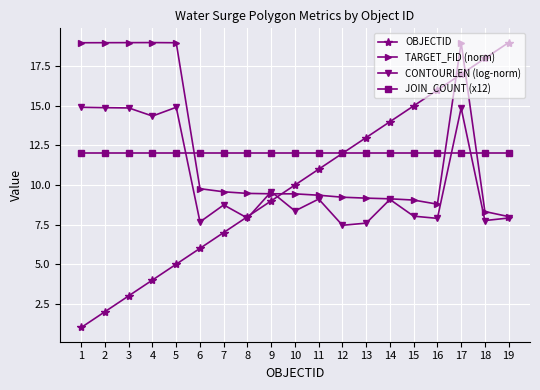

Where do OBJECTID and TARGET_FID (norm) first cross each other?

9 and 10